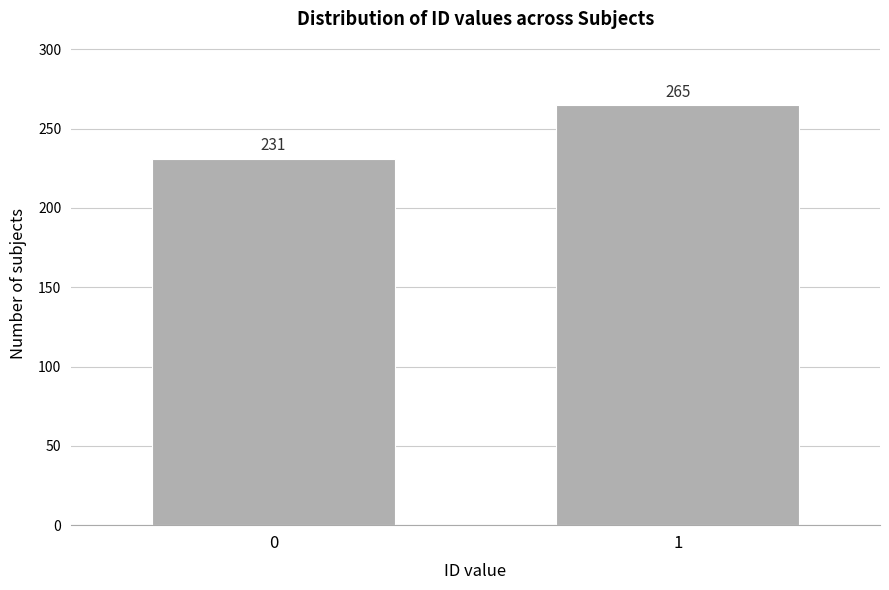

Reading left to right, transcribe all the data shown in this chart.

231	265